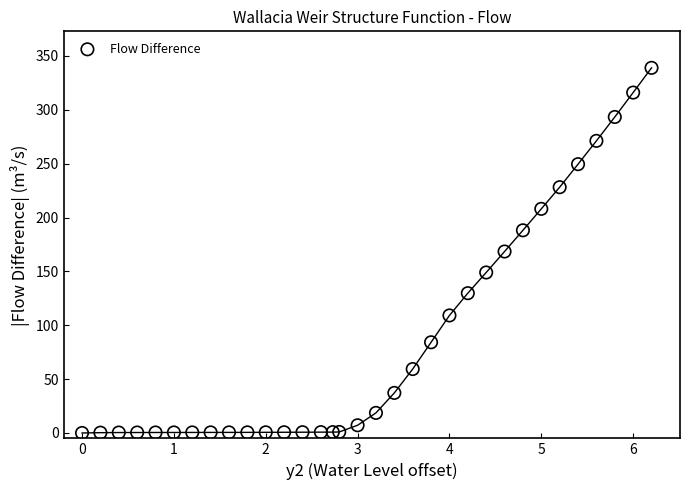

What is the range of Y values (max minus min)?

338.9